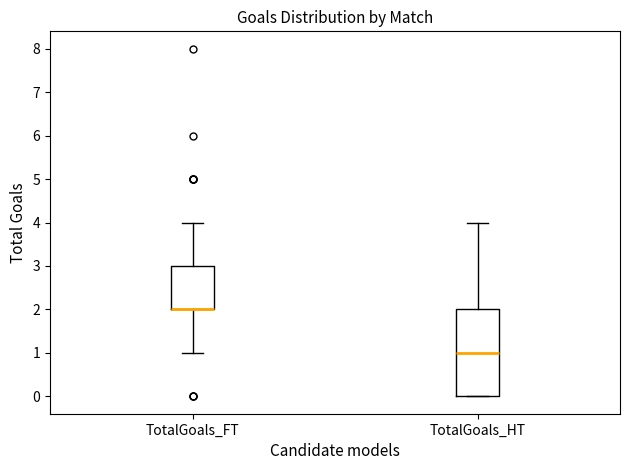

Where is the lower edge of the box for TotalGoals_HT on the y-axis? The values are not printed on the chart, so give them approximately, as read against the axis.

0